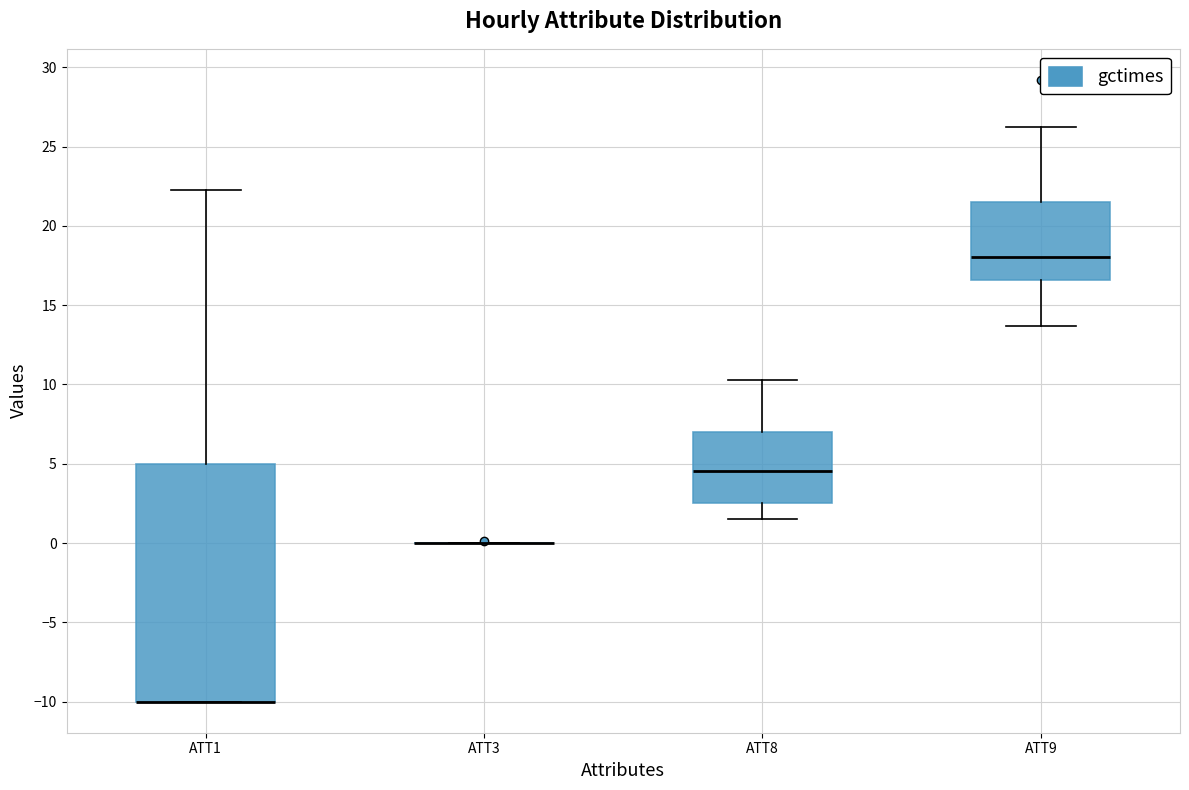

Comparing the boxes themselves (not the whiskers), which one is the tallest?

ATT1